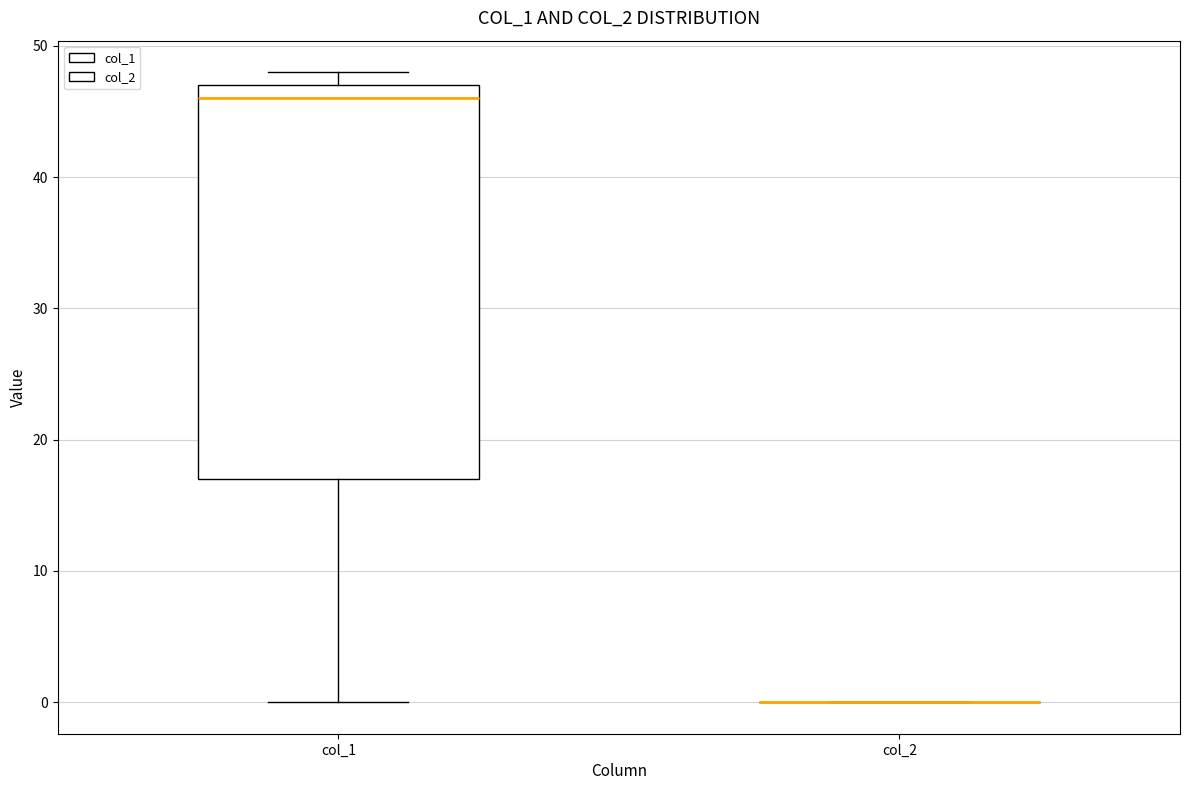

Comparing the boxes themselves (not the whiskers), which one is the tallest?

col_1